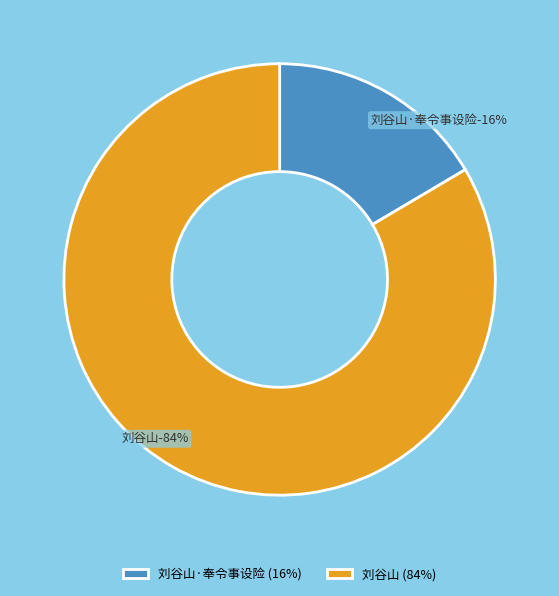

Which has a higher value, 刘谷山 or 刘谷山·奉令事设险?

刘谷山